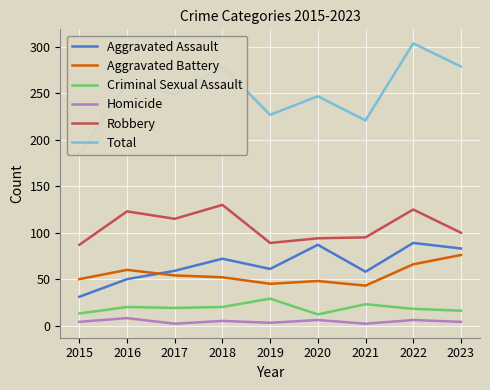

Where is Aggravated Battery nearest to the value 59?

2016